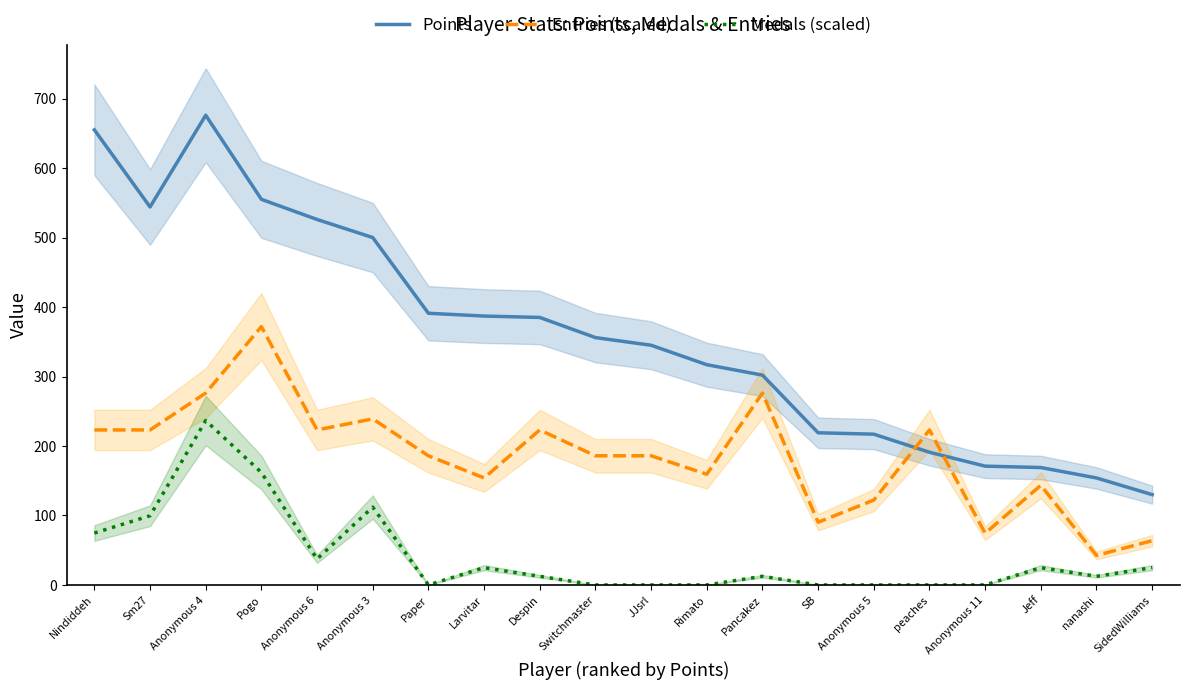

How many intersections are there between Entries (scaled) and Points?

2